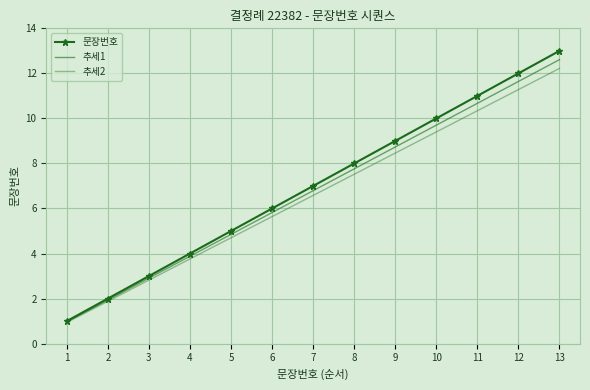

Reading left to right, transcribe all the data shown in this chart.

문장번호: 1=1.0	2=2.0	3=3.0	4=4.0	5=5.0	6=6.0	7=7.0	8=8.0	9=9.0	10=10.0	11=11.0	12=12.0	13=13.0
추세1: 1=1.0	2=1.9	3=2.9	4=3.9	5=4.8	6=5.8	7=6.8	8=7.8	9=8.7	10=9.7	11=10.7	12=11.6	13=12.6
추세2: 1=0.9	2=1.9	3=2.8	4=3.8	5=4.7	6=5.6	7=6.6	8=7.5	9=8.5	10=9.4	11=10.3	12=11.3	13=12.2